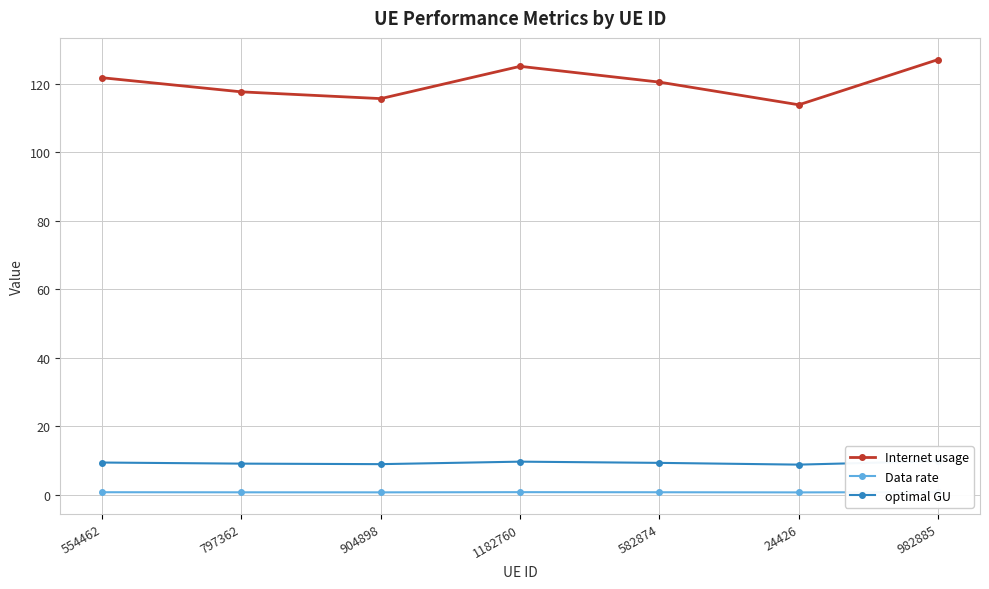

What is the approximate value of Data rate at 554462?

0.7